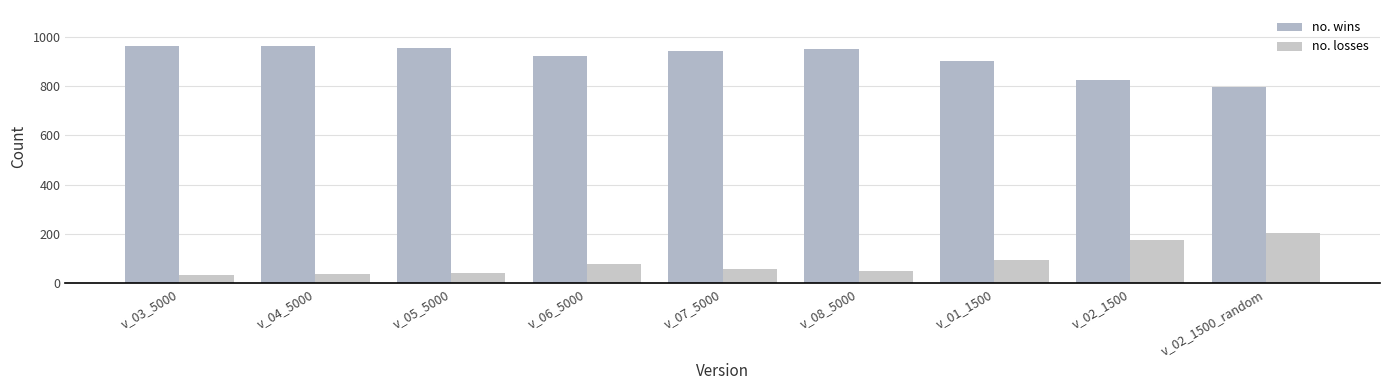

Reading right to left, extract all data points from this chart.

no. wins: v_02_1500_random=797	v_02_1500=823	v_01_1500=903	v_08_5000=951	v_07_5000=941	v_06_5000=922	v_05_5000=956	v_04_5000=963	v_03_5000=964
no. losses: v_02_1500_random=203	v_02_1500=177	v_01_1500=97	v_08_5000=49	v_07_5000=59	v_06_5000=78	v_05_5000=44	v_04_5000=37	v_03_5000=36